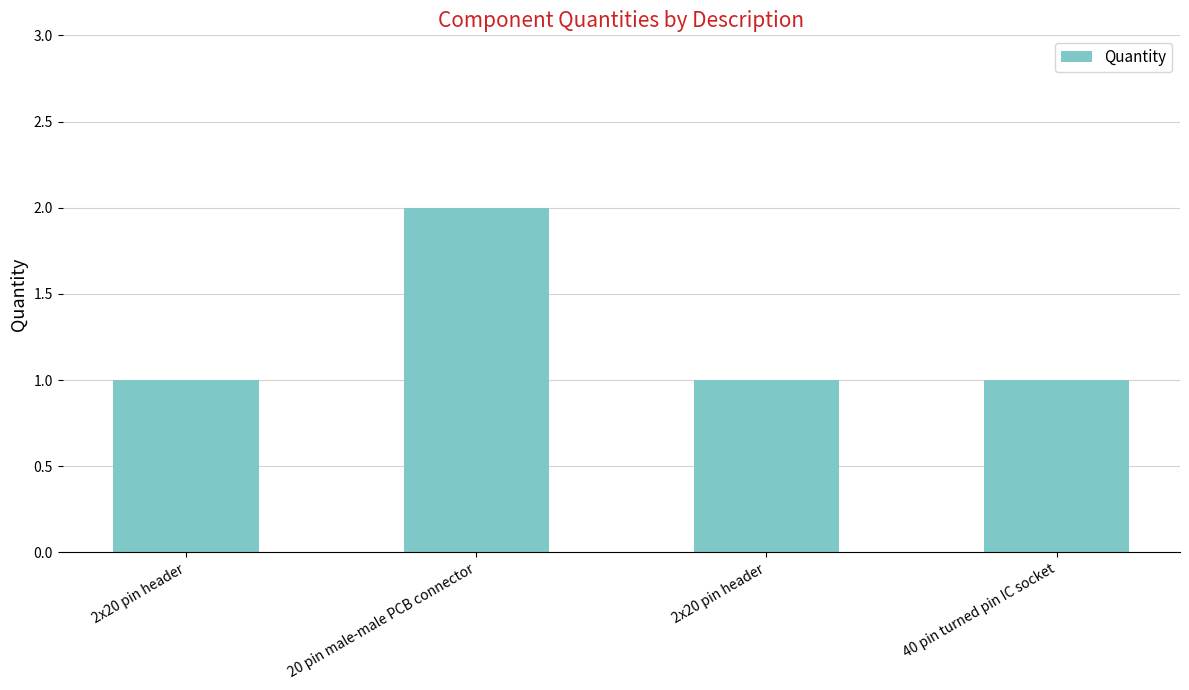

What is the label of the 4th bar from the right?

2x20 pin header